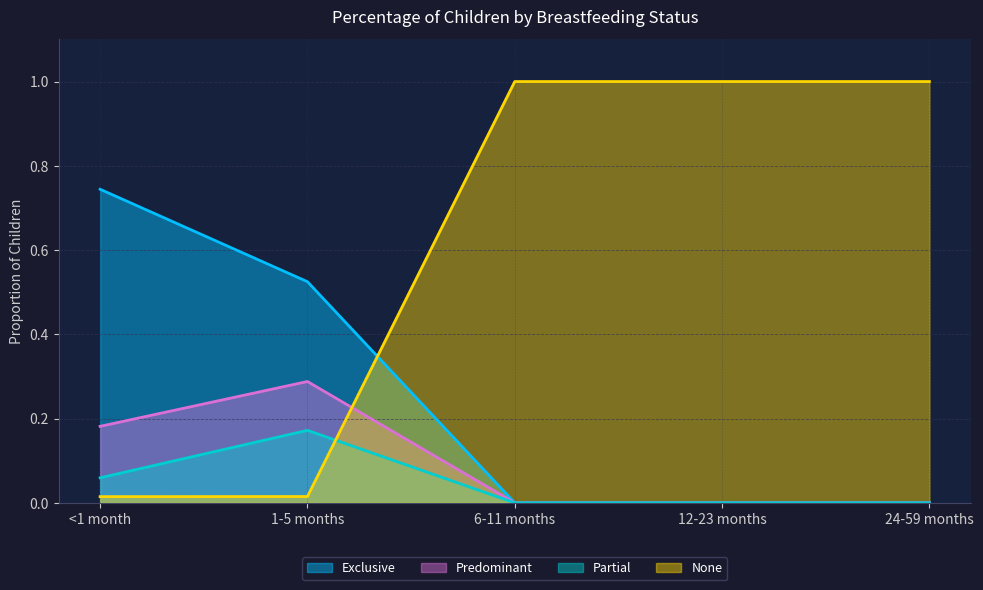

What are all the series names shown in the legend?

Exclusive, Predominant, Partial, None